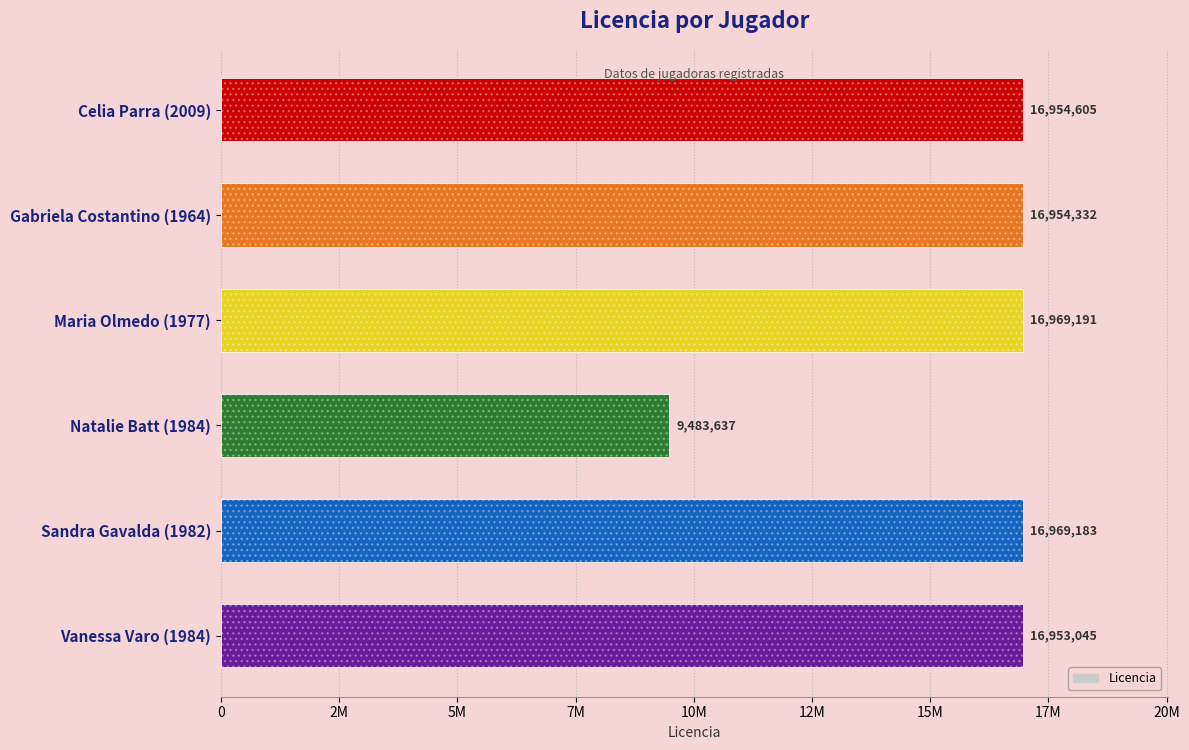

Does the chart contain any negative values?

No